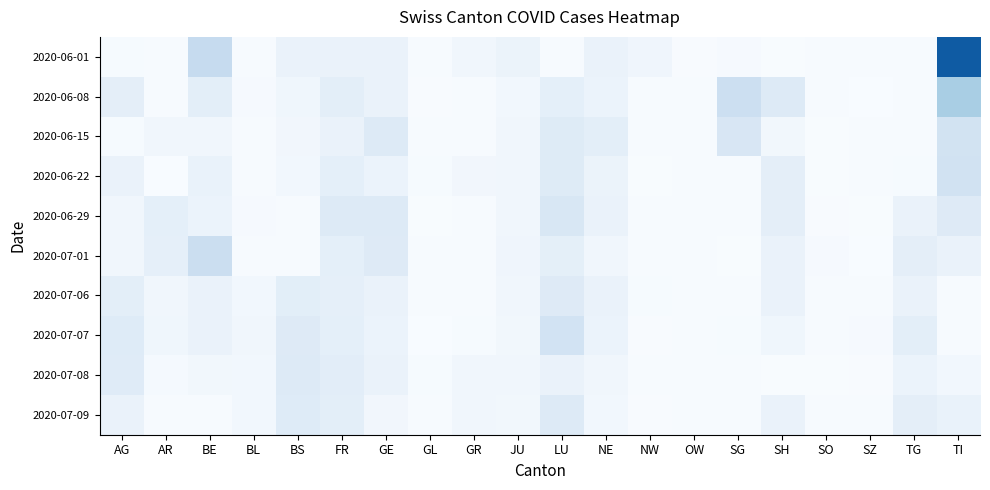

At which category is the sum across all series the highest?

TI